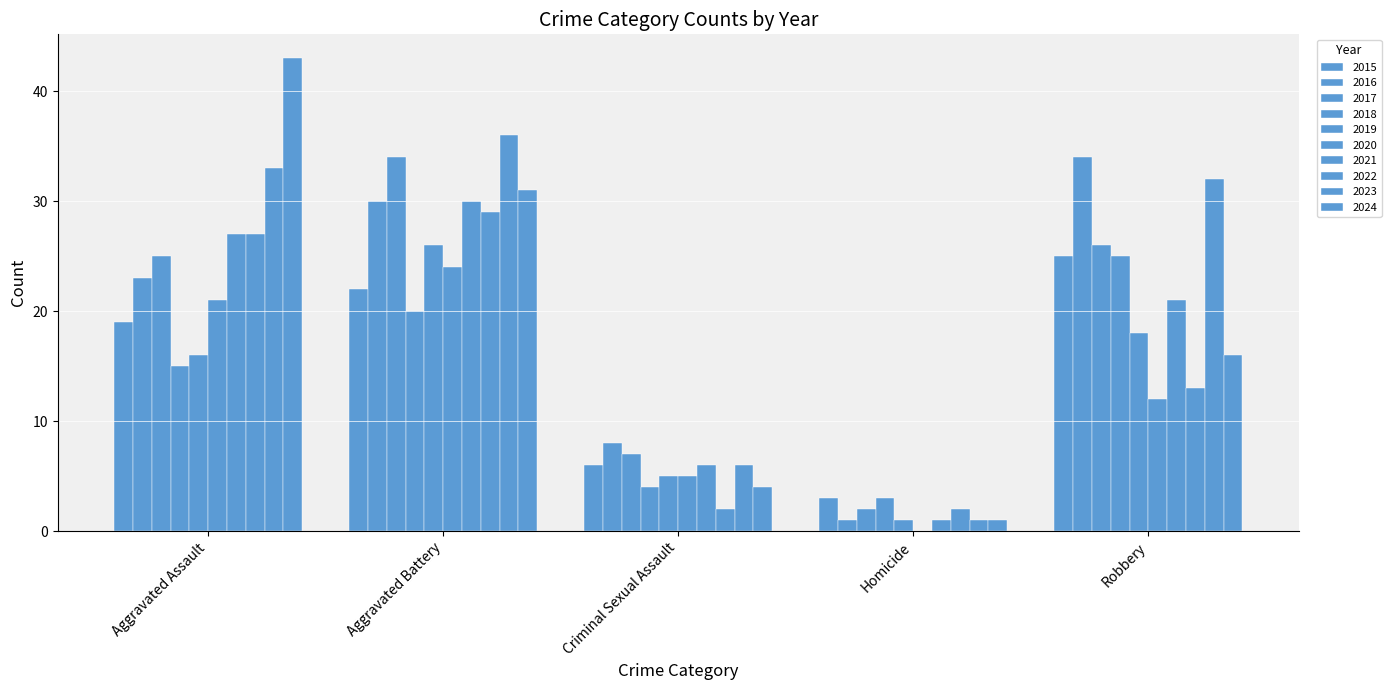

Count the number of categories in the chart.

5